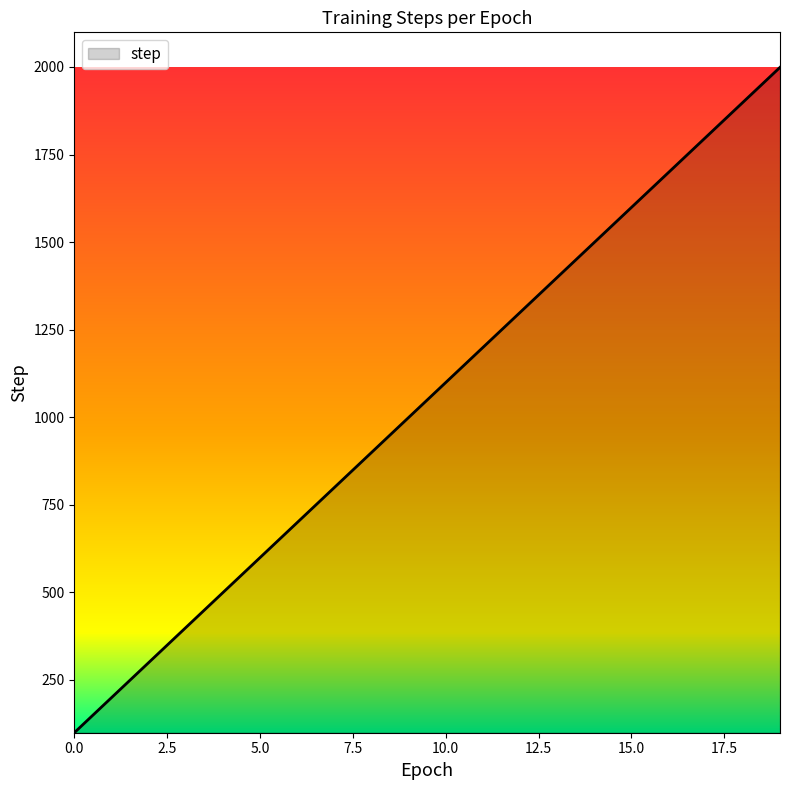

What is the difference between the maximum and minimum values?

1900